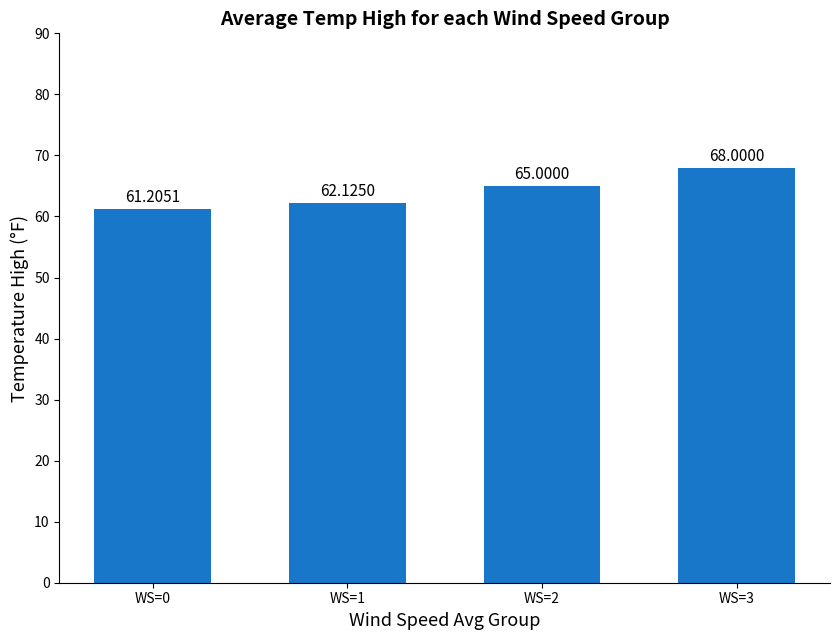

Which category has the lowest value across all series?

WS=0